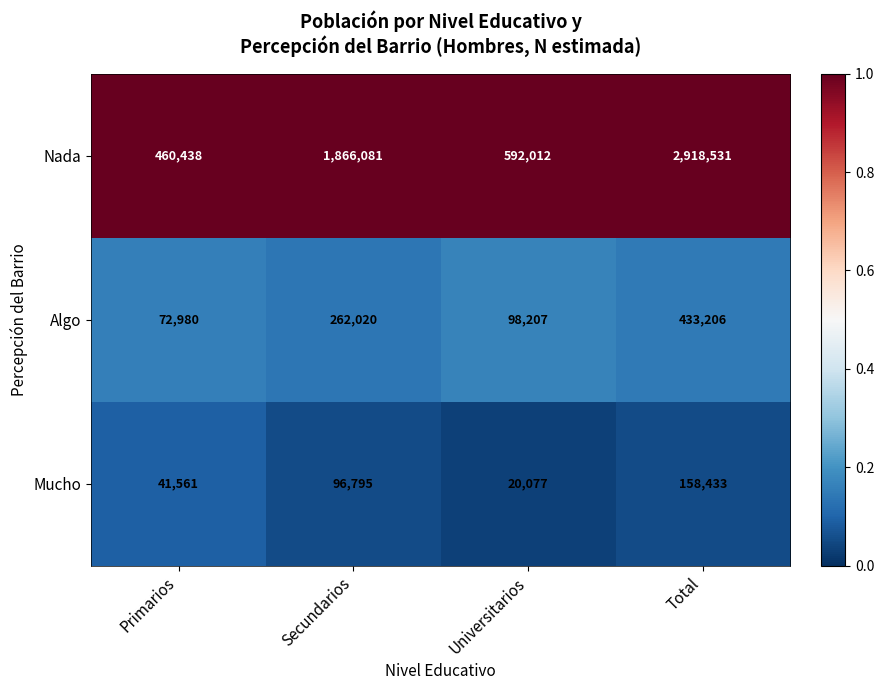

Which series has the largest total across all categories?

Nada